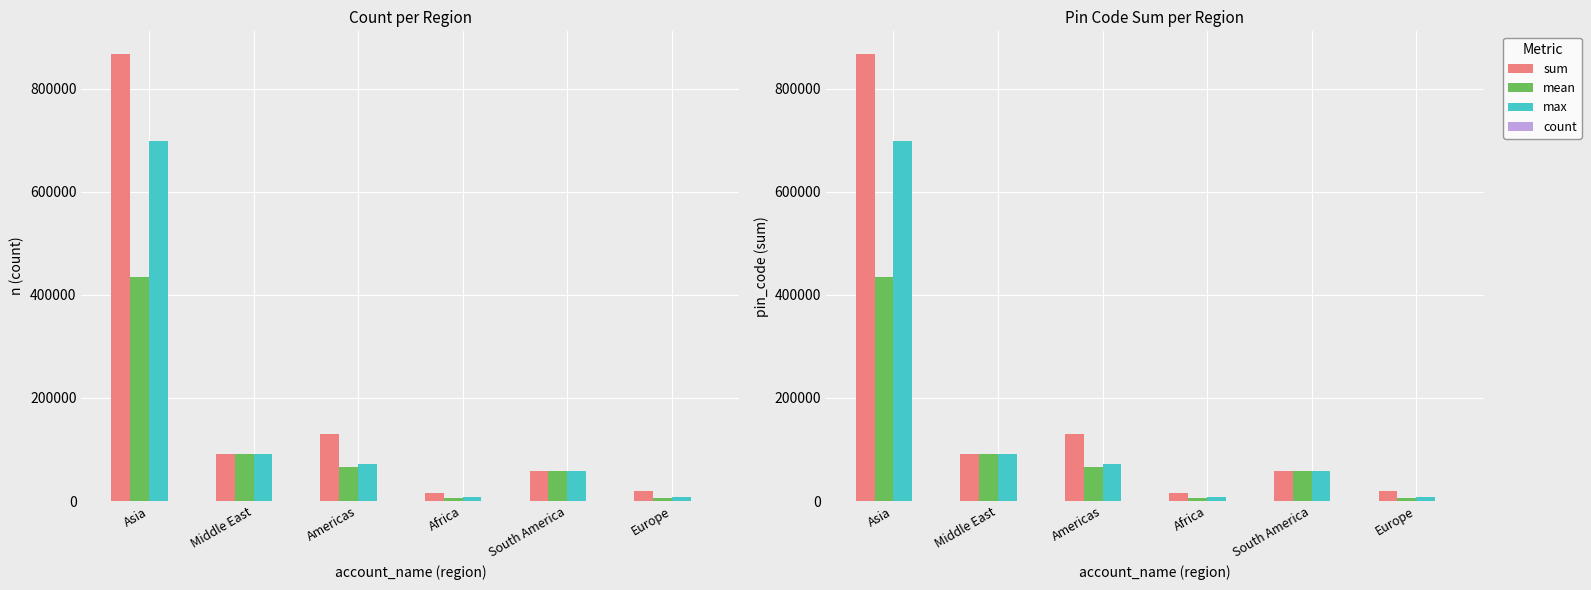

List the series in order of their peak value, highest first.

sum, max, mean, count